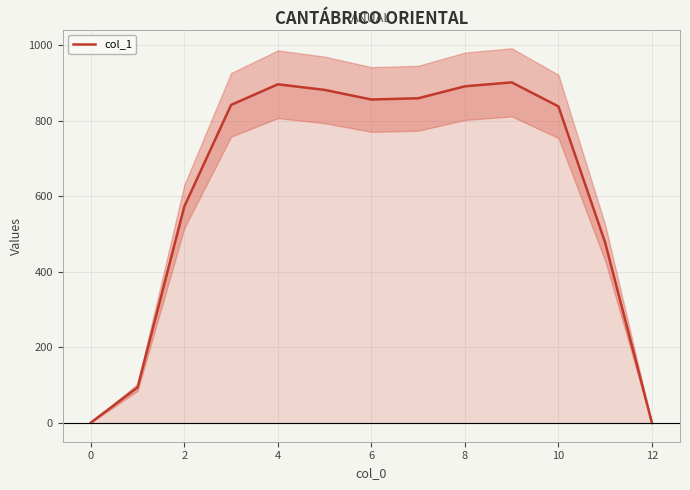

How many points are higher than both their immediate neighbors (excluding endpoints)?

2